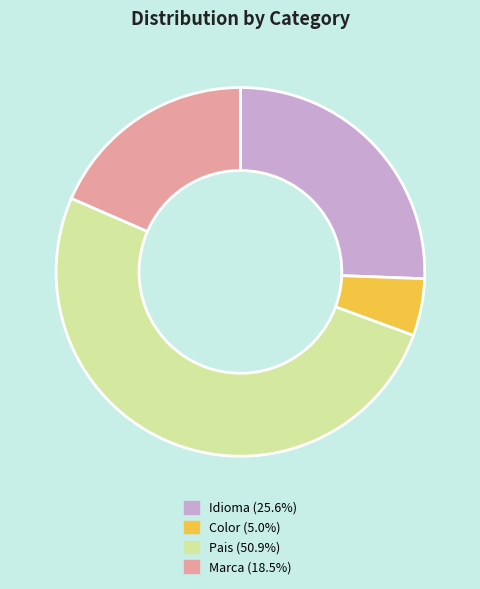

Combined, do Color and Idioma account for over 50%?

No